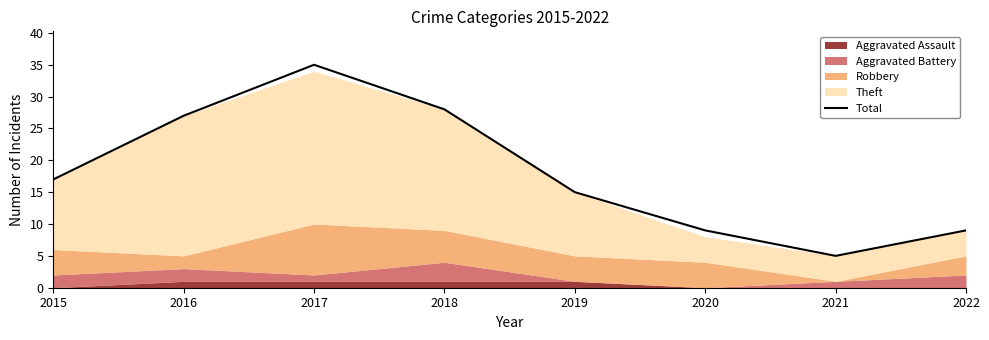

At which category does the data reach its first local peak?

2017